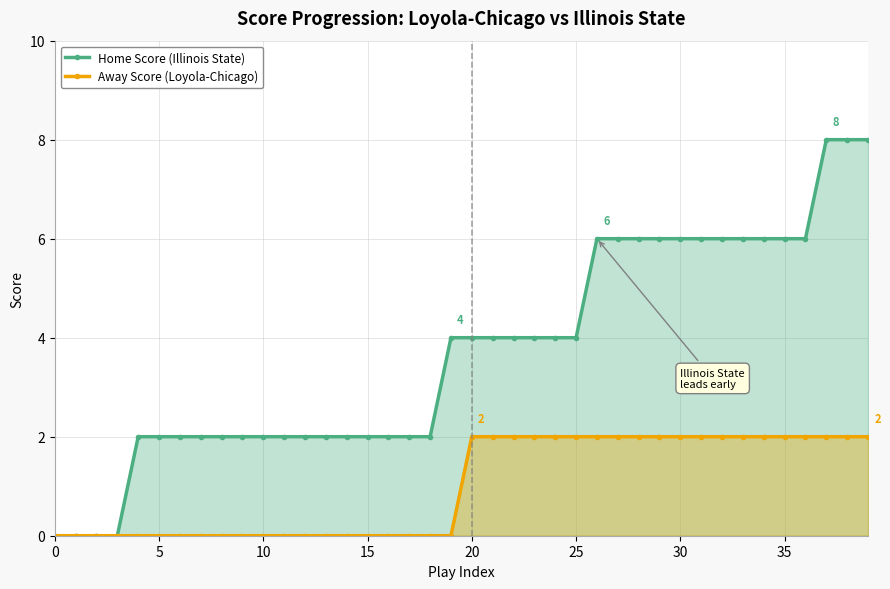

How many data points does each series have?

40